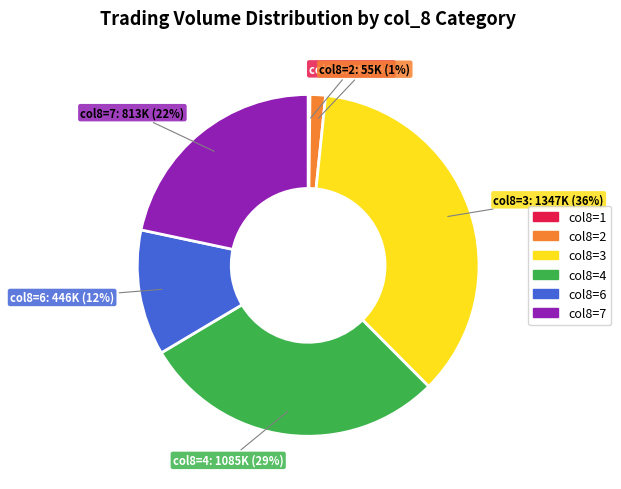

Does any single category account for the majority?

No